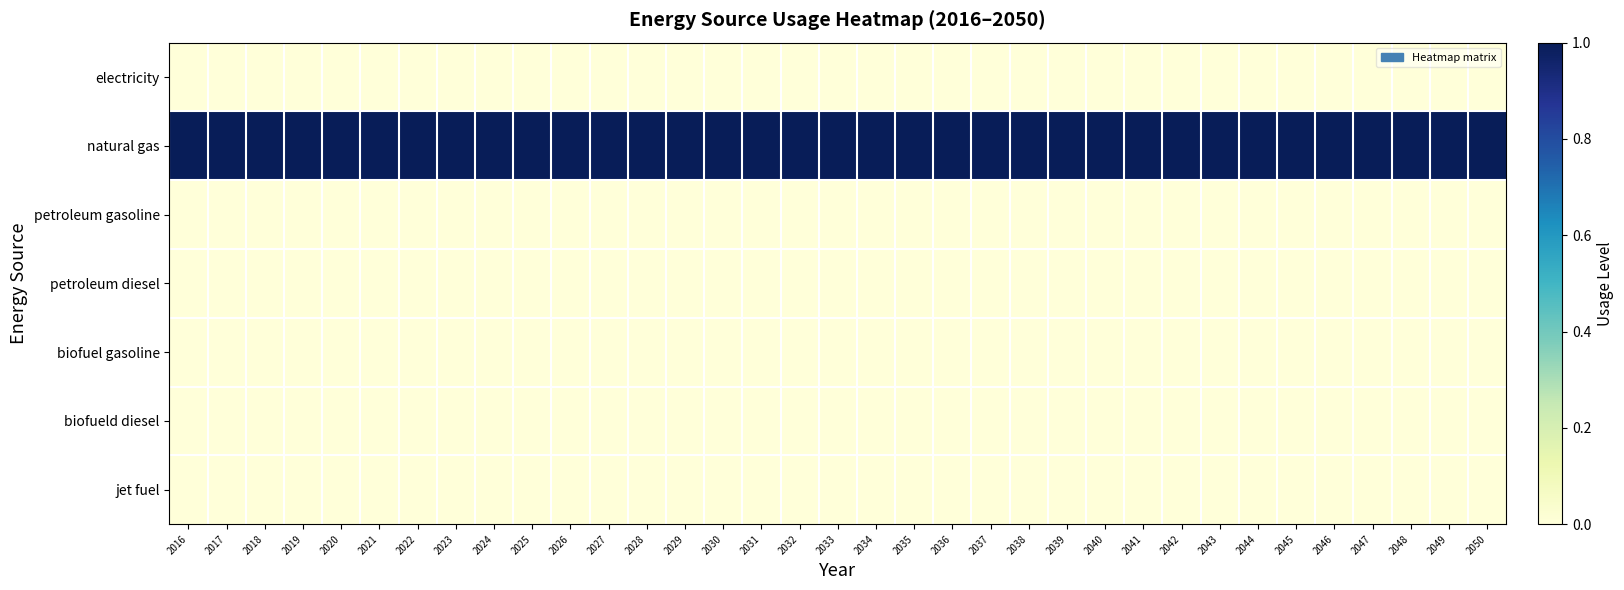

Reading left to right, list all the values displayed in this chart.

electricity: 2016=0	2017=0	2018=0	2019=0	2020=0	2021=0	2022=0	2023=0	2024=0	2025=0	2026=0	2027=0	2028=0	2029=0	2030=0	2031=0	2032=0	2033=0	2034=0	2035=0	2036=0	2037=0	2038=0	2039=0	2040=0	2041=0	2042=0	2043=0	2044=0	2045=0	2046=0	2047=0	2048=0	2049=0	2050=0
natural gas: 2016=1	2017=1	2018=1	2019=1	2020=1	2021=1	2022=1	2023=1	2024=1	2025=1	2026=1	2027=1	2028=1	2029=1	2030=1	2031=1	2032=1	2033=1	2034=1	2035=1	2036=1	2037=1	2038=1	2039=1	2040=1	2041=1	2042=1	2043=1	2044=1	2045=1	2046=1	2047=1	2048=1	2049=1	2050=1
petroleum gasoline: 2016=0	2017=0	2018=0	2019=0	2020=0	2021=0	2022=0	2023=0	2024=0	2025=0	2026=0	2027=0	2028=0	2029=0	2030=0	2031=0	2032=0	2033=0	2034=0	2035=0	2036=0	2037=0	2038=0	2039=0	2040=0	2041=0	2042=0	2043=0	2044=0	2045=0	2046=0	2047=0	2048=0	2049=0	2050=0
petroleum diesel: 2016=0	2017=0	2018=0	2019=0	2020=0	2021=0	2022=0	2023=0	2024=0	2025=0	2026=0	2027=0	2028=0	2029=0	2030=0	2031=0	2032=0	2033=0	2034=0	2035=0	2036=0	2037=0	2038=0	2039=0	2040=0	2041=0	2042=0	2043=0	2044=0	2045=0	2046=0	2047=0	2048=0	2049=0	2050=0
biofuel gasoline: 2016=0	2017=0	2018=0	2019=0	2020=0	2021=0	2022=0	2023=0	2024=0	2025=0	2026=0	2027=0	2028=0	2029=0	2030=0	2031=0	2032=0	2033=0	2034=0	2035=0	2036=0	2037=0	2038=0	2039=0	2040=0	2041=0	2042=0	2043=0	2044=0	2045=0	2046=0	2047=0	2048=0	2049=0	2050=0
biofueld diesel: 2016=0	2017=0	2018=0	2019=0	2020=0	2021=0	2022=0	2023=0	2024=0	2025=0	2026=0	2027=0	2028=0	2029=0	2030=0	2031=0	2032=0	2033=0	2034=0	2035=0	2036=0	2037=0	2038=0	2039=0	2040=0	2041=0	2042=0	2043=0	2044=0	2045=0	2046=0	2047=0	2048=0	2049=0	2050=0
jet fuel: 2016=0	2017=0	2018=0	2019=0	2020=0	2021=0	2022=0	2023=0	2024=0	2025=0	2026=0	2027=0	2028=0	2029=0	2030=0	2031=0	2032=0	2033=0	2034=0	2035=0	2036=0	2037=0	2038=0	2039=0	2040=0	2041=0	2042=0	2043=0	2044=0	2045=0	2046=0	2047=0	2048=0	2049=0	2050=0